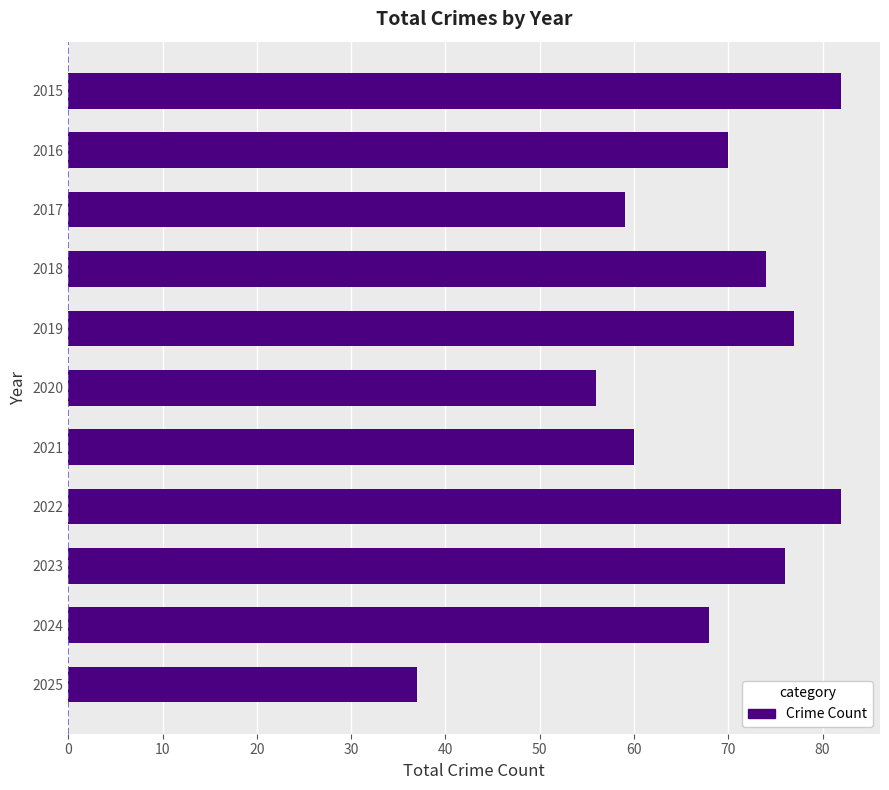

Reading top to bottom, transcribe all the data shown in this chart.

2015=82	2016=70	2017=59	2018=74	2019=77	2020=56	2021=60	2022=82	2023=76	2024=68	2025=37